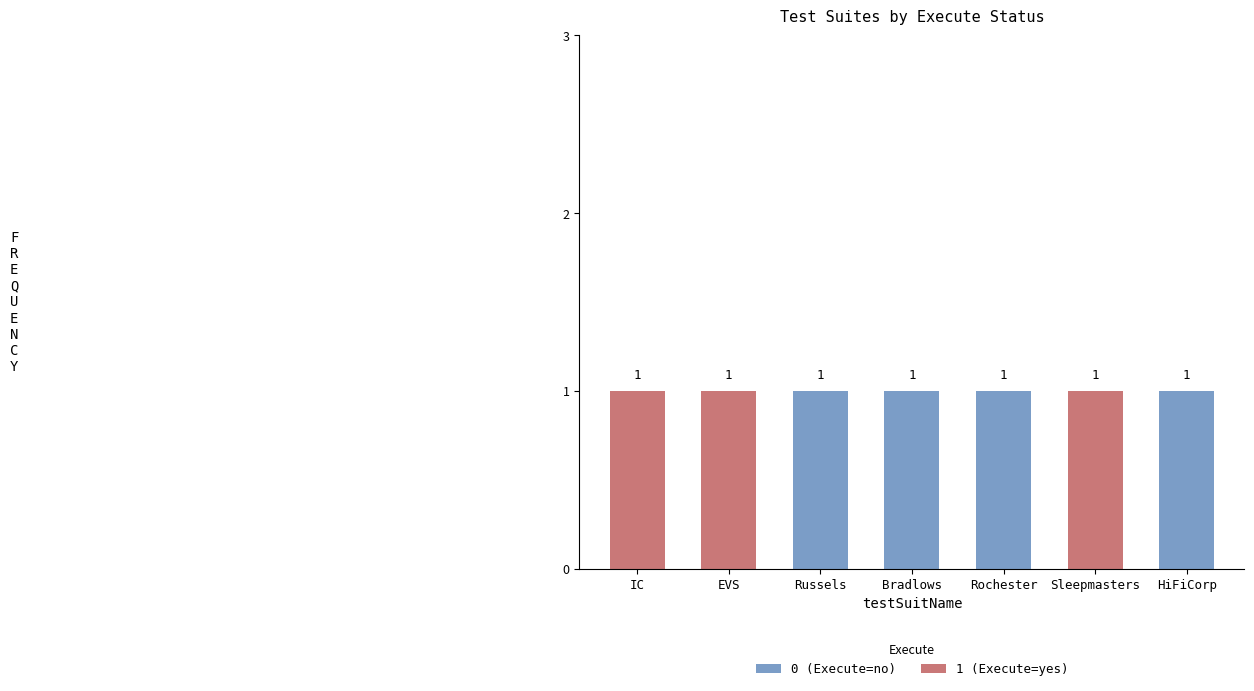

Is it true that 0 (Execute=no) equals 1 at Sleepmasters?

False